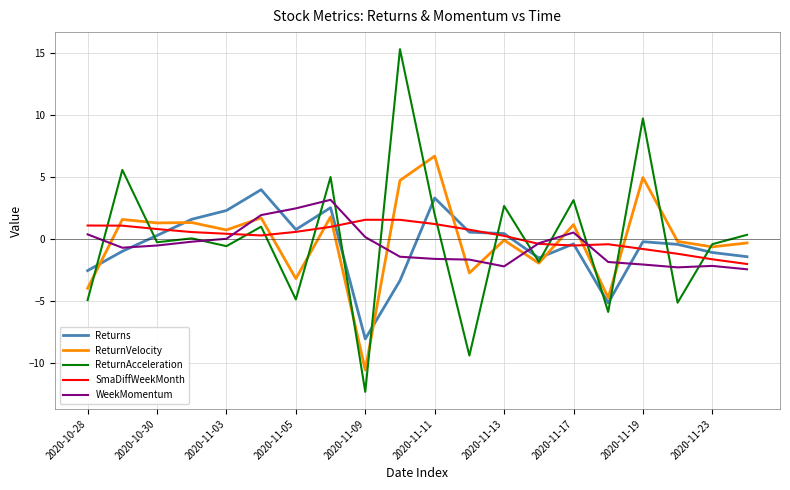

Which series has the widest spread of values?

ReturnAcceleration